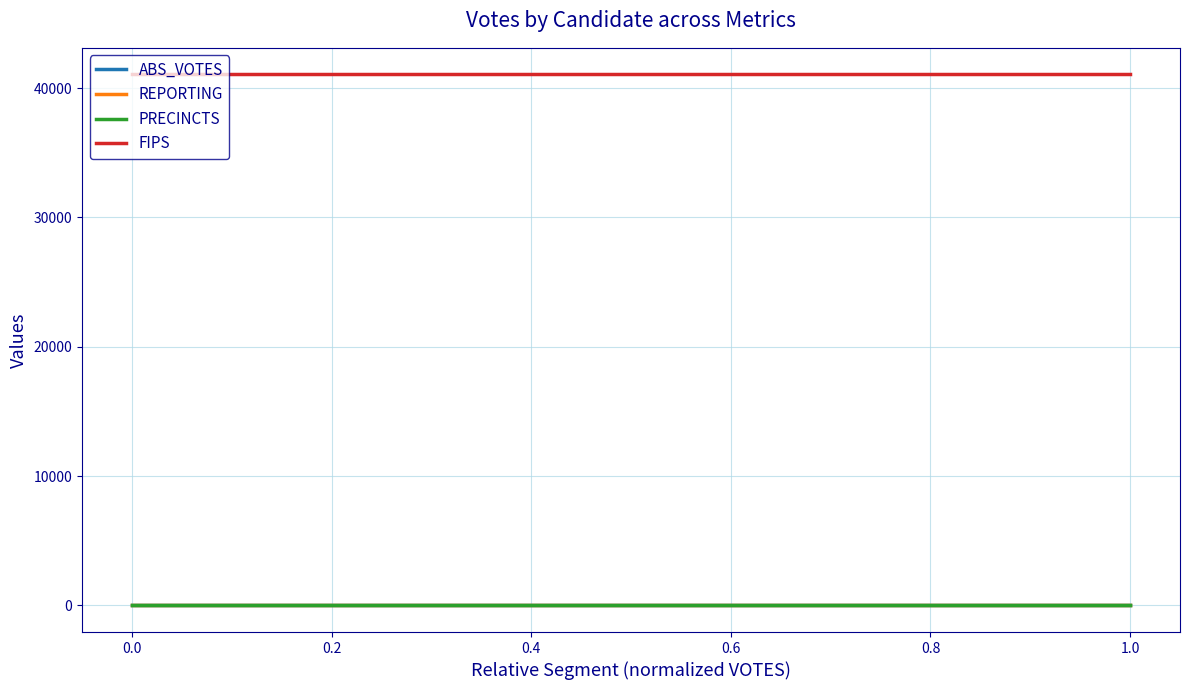

Which series has the largest total across all categories?

FIPS